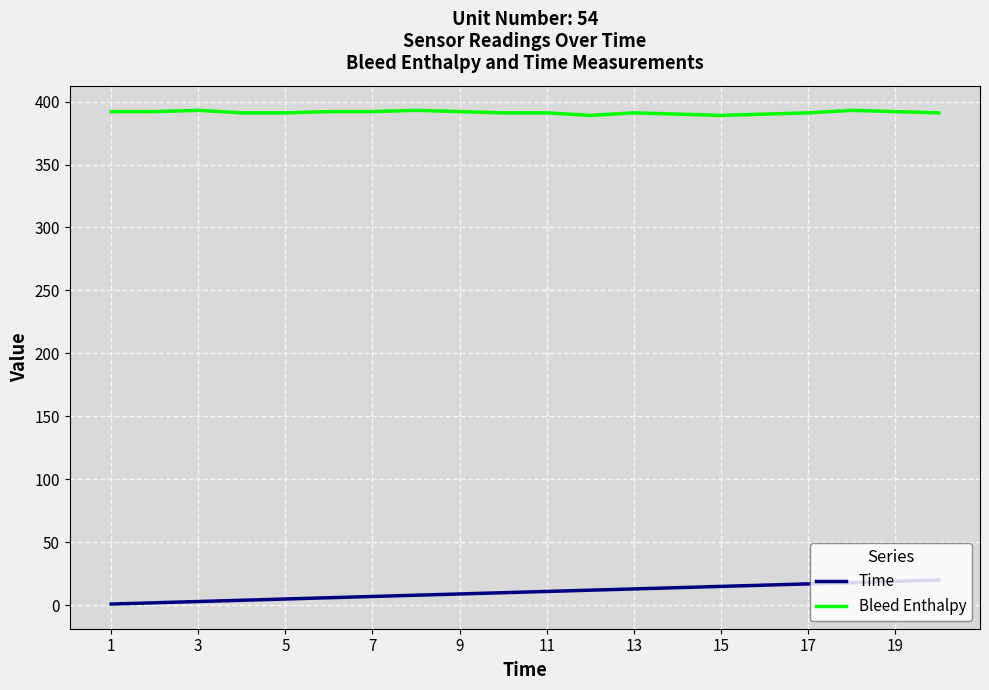

What is the difference between the second highest and minimum values in the Time series?

18